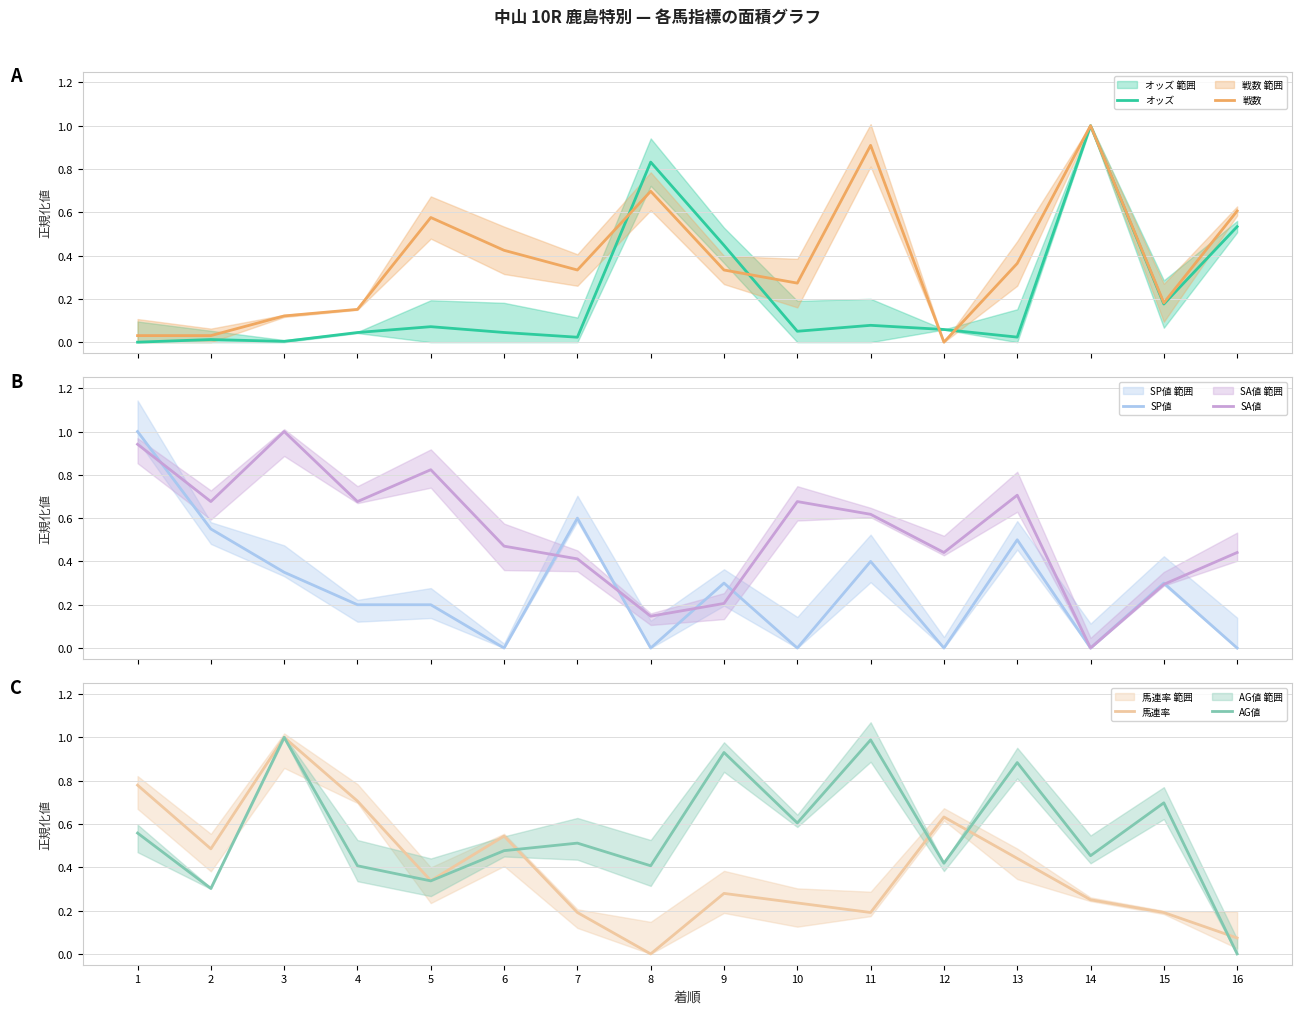

In AG値, how many points are higher than both neighbors (excluding endpoints)?

6